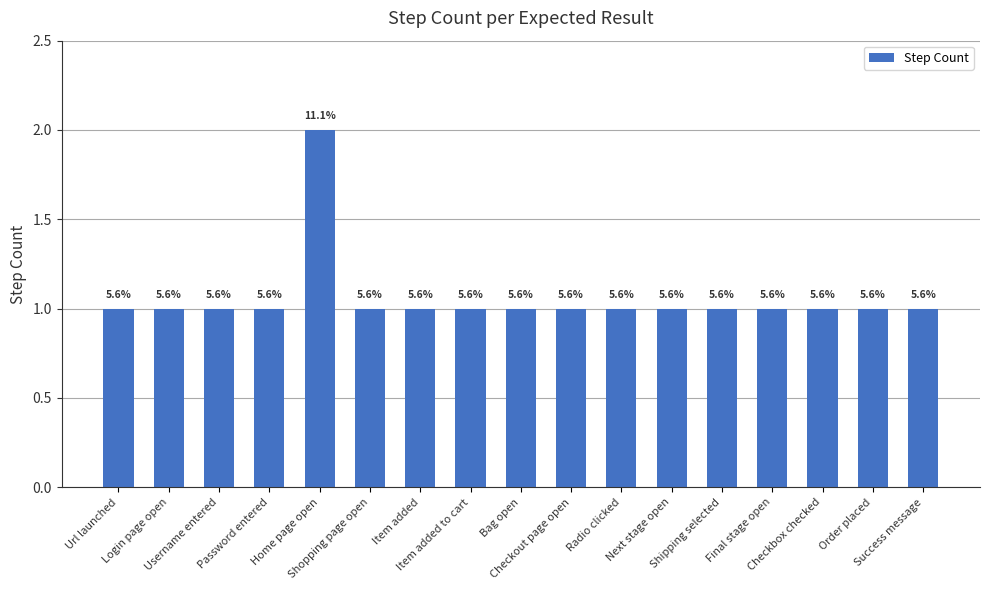

What is the label of the 2nd bar from the left?

Login page open